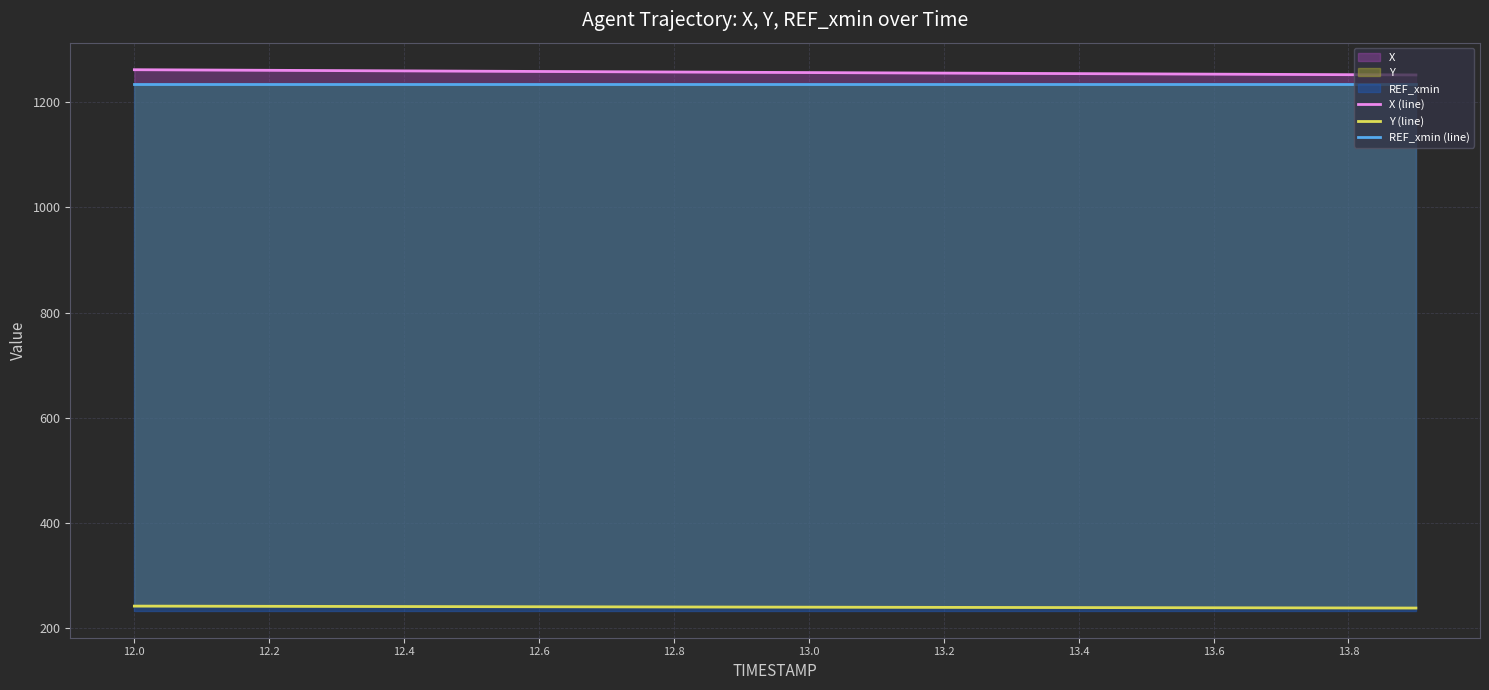

How many lines are shown in the chart?

3